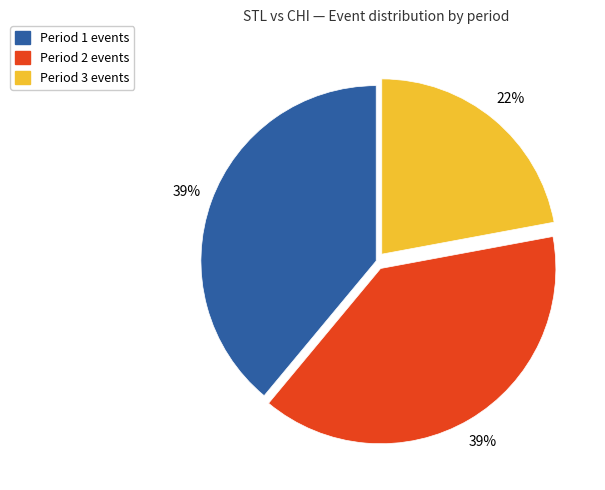

What percentage is the Period 2 slice, to the nearest percent?

39%